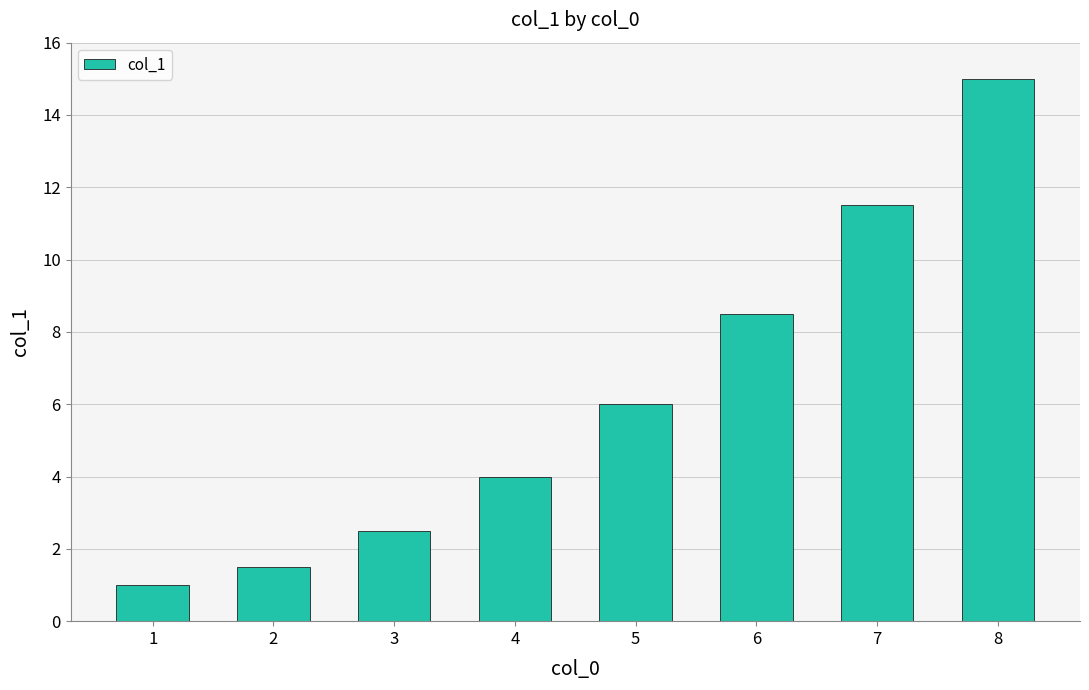

What is the change in value from 3 to 7?

+9.0